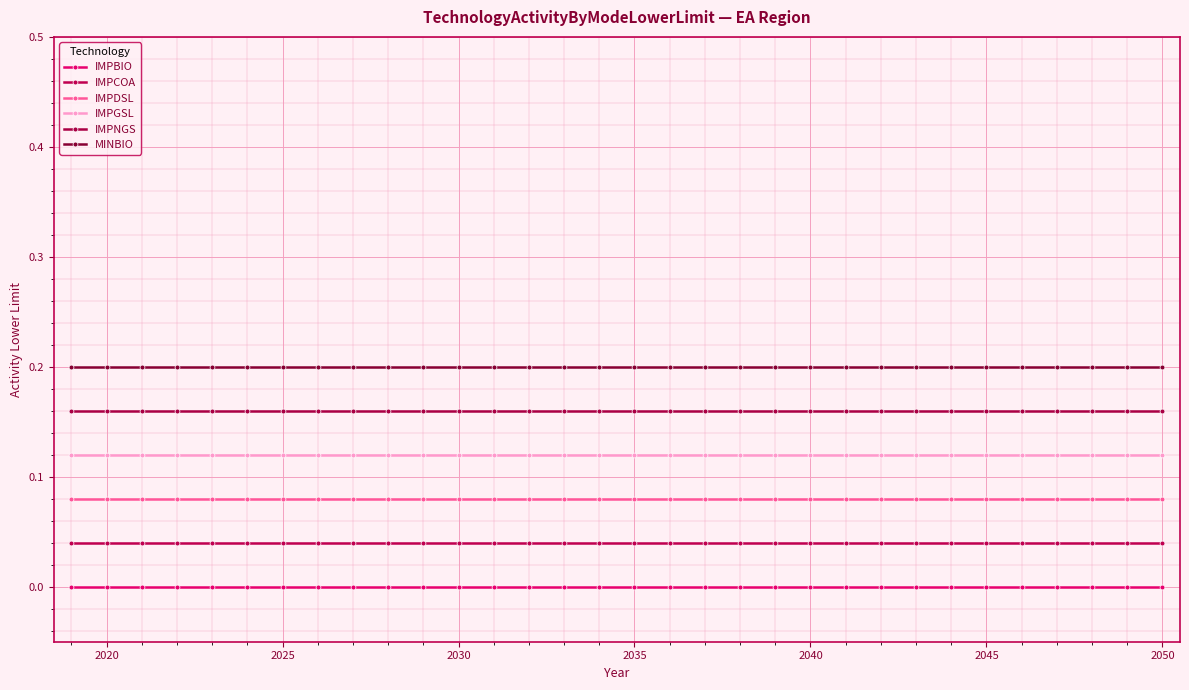

Which category has the highest value across all series?

2020